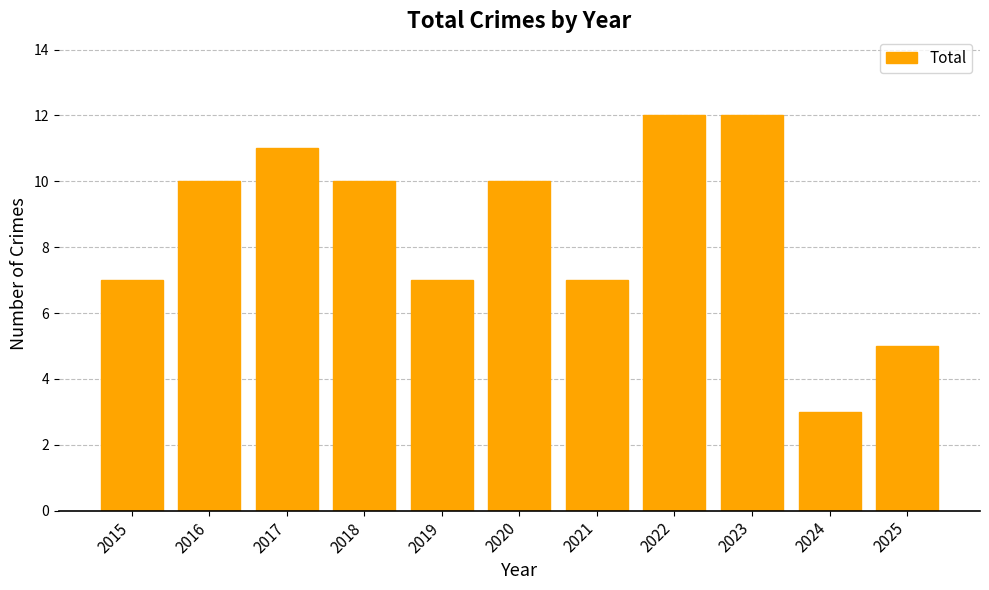

True or false: the data shows 14 at 2018.

False